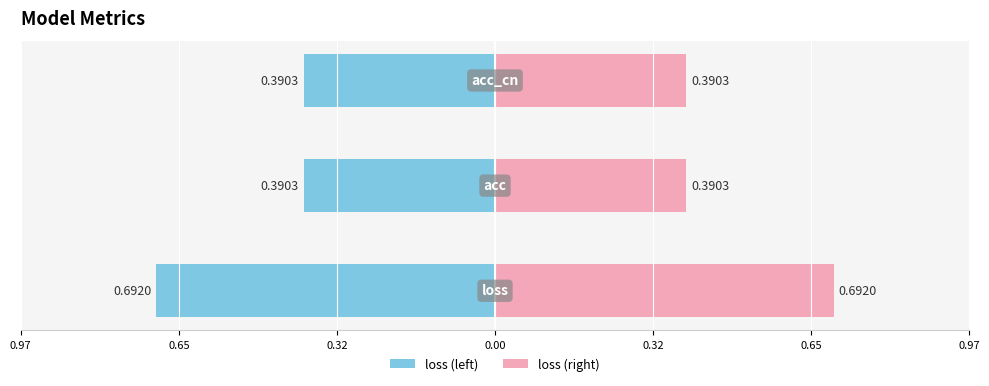

At how many categories does at least one series exceed 0?

3